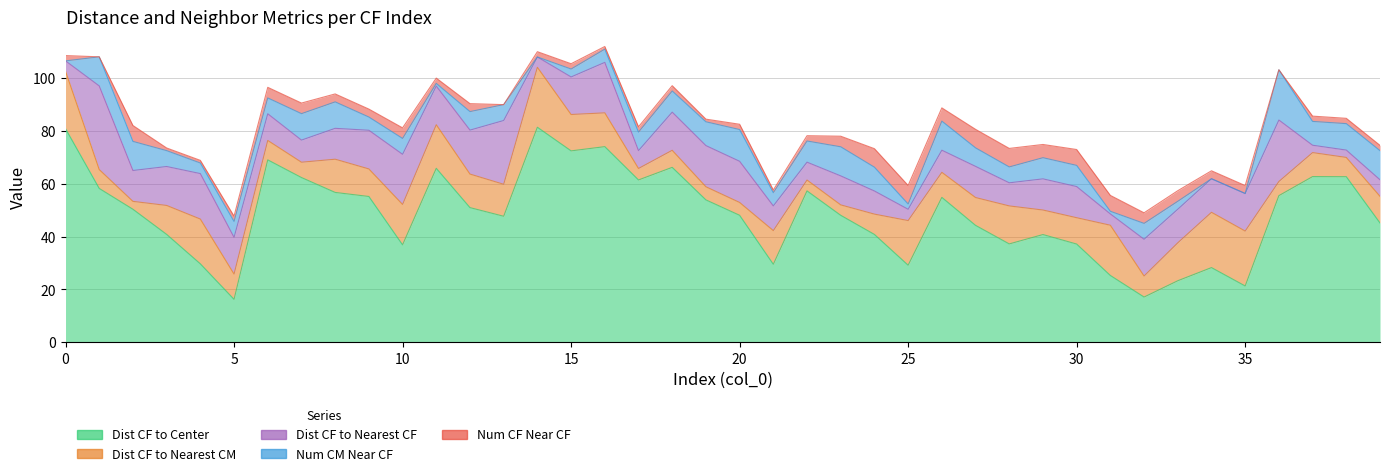

What is the value of the Num CF Near CF point at the 12th from the left?

2.0